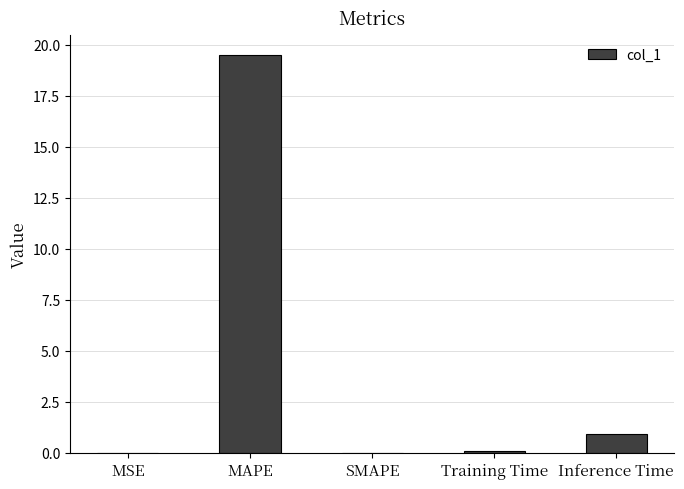

What is the sum of all values?

20.5